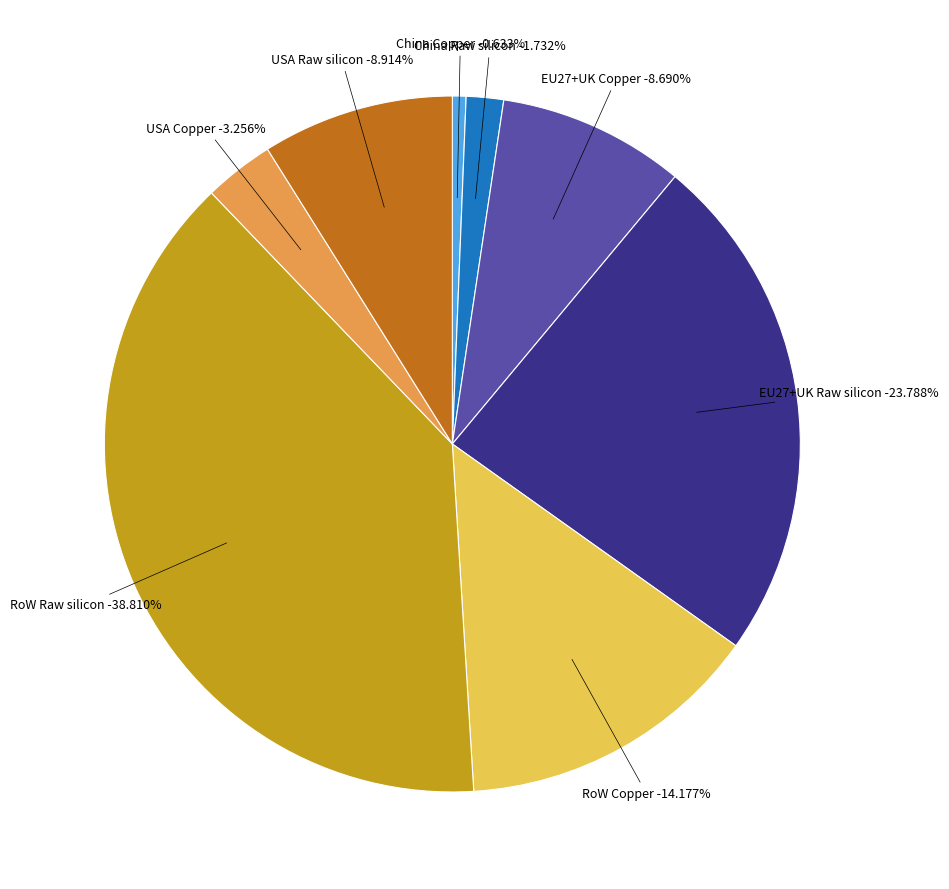

Combined, do RoW Copper and EU27+UK Copper account for over 50%?

No